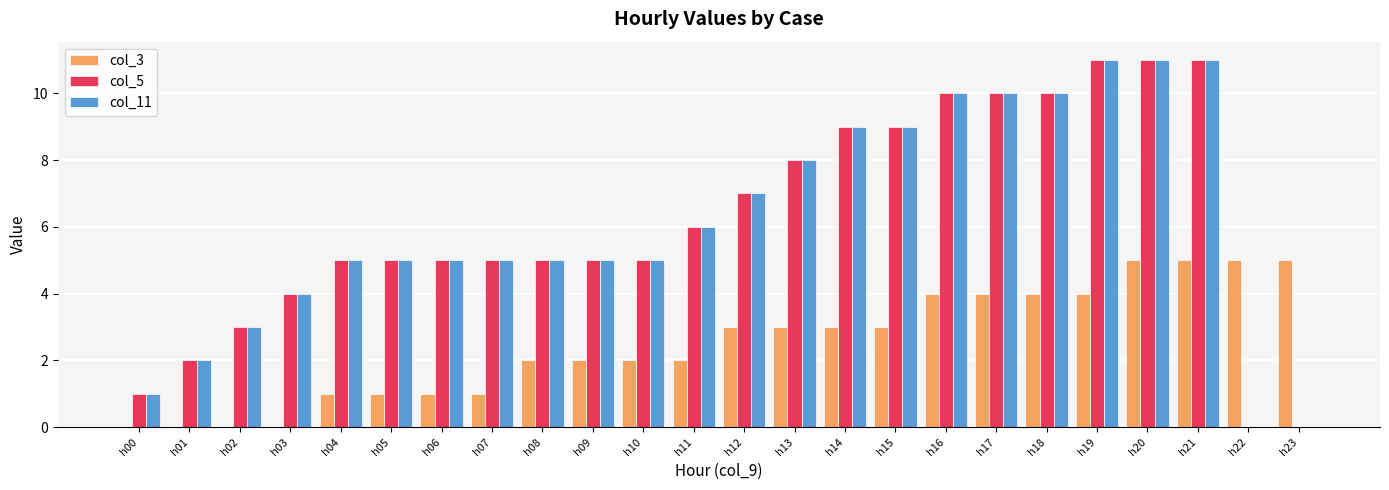

Is the value of col_11 at h05 greater than the value of col_3 at h18?

Yes